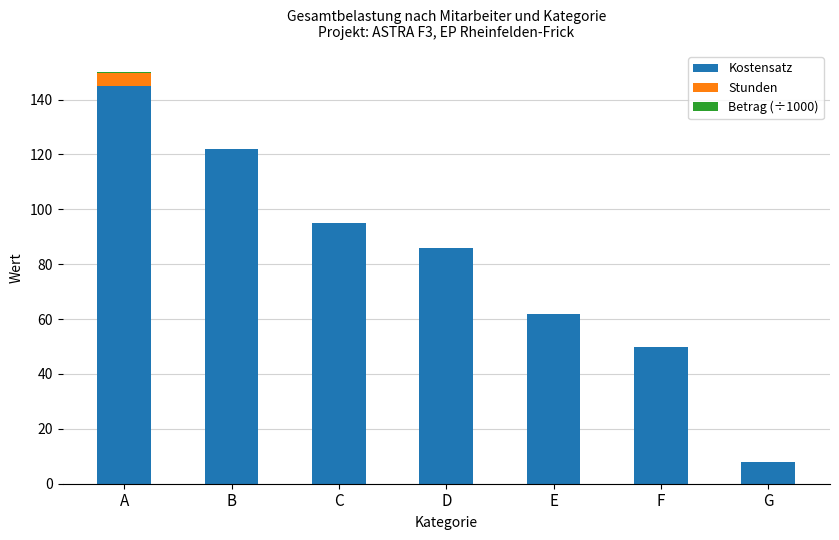

At which category is the sum across all series the highest?

A